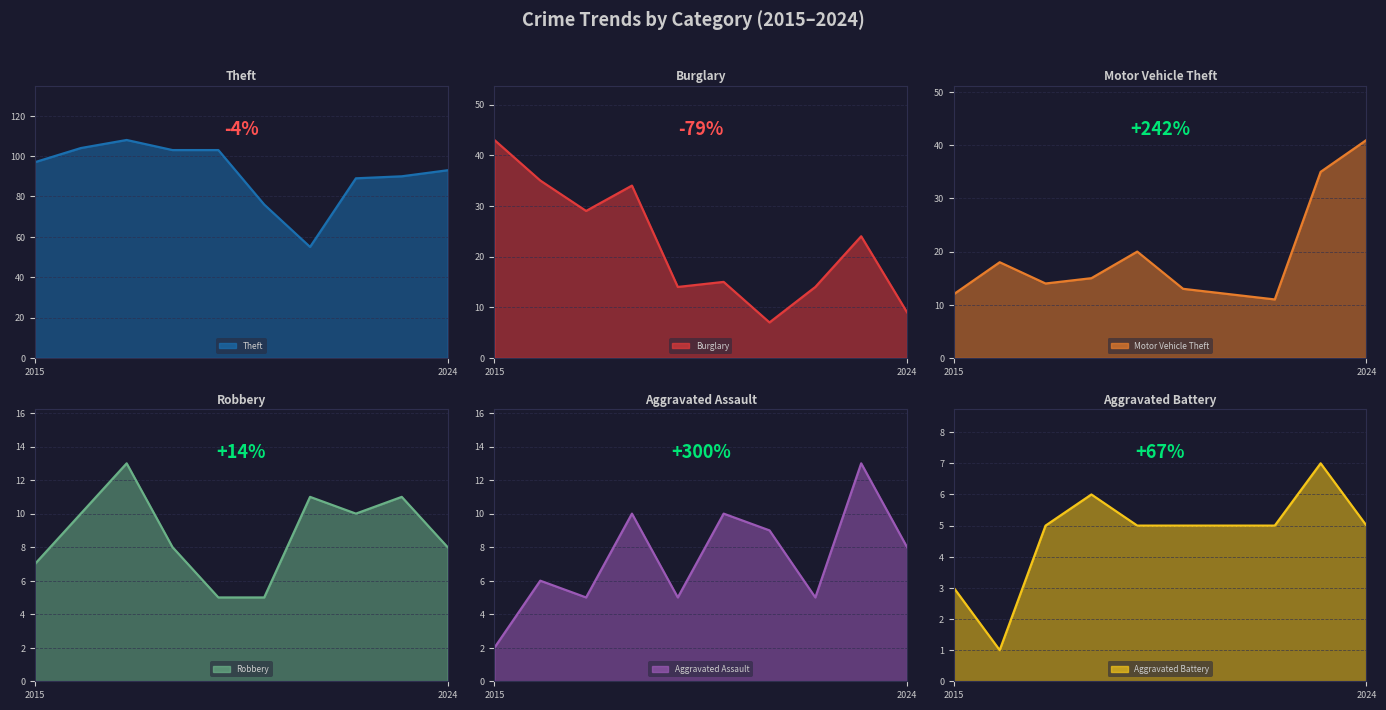

At 2022, list the series in order from smallest to largest.

Aggravated Assault, Aggravated Battery, Robbery, Motor Vehicle Theft, Burglary, Theft